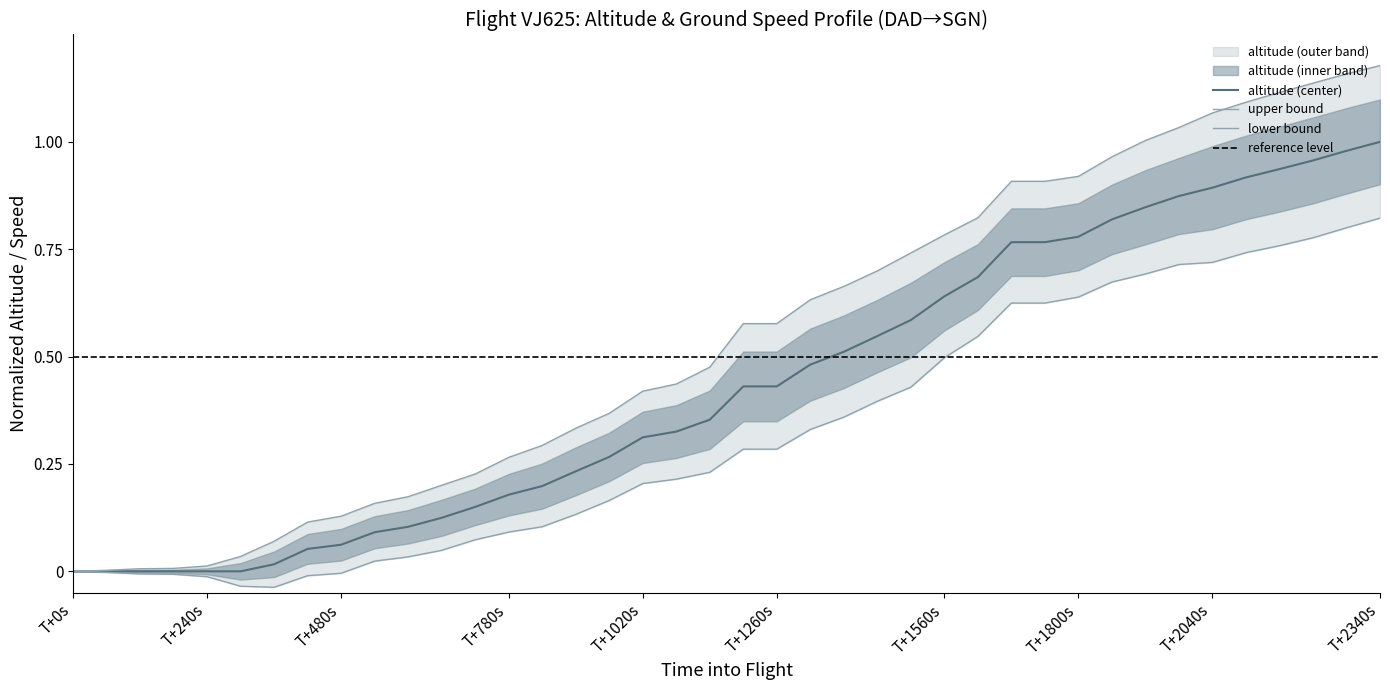

True or false: altitude (center) has a value of 0.0 at T+0s.

True